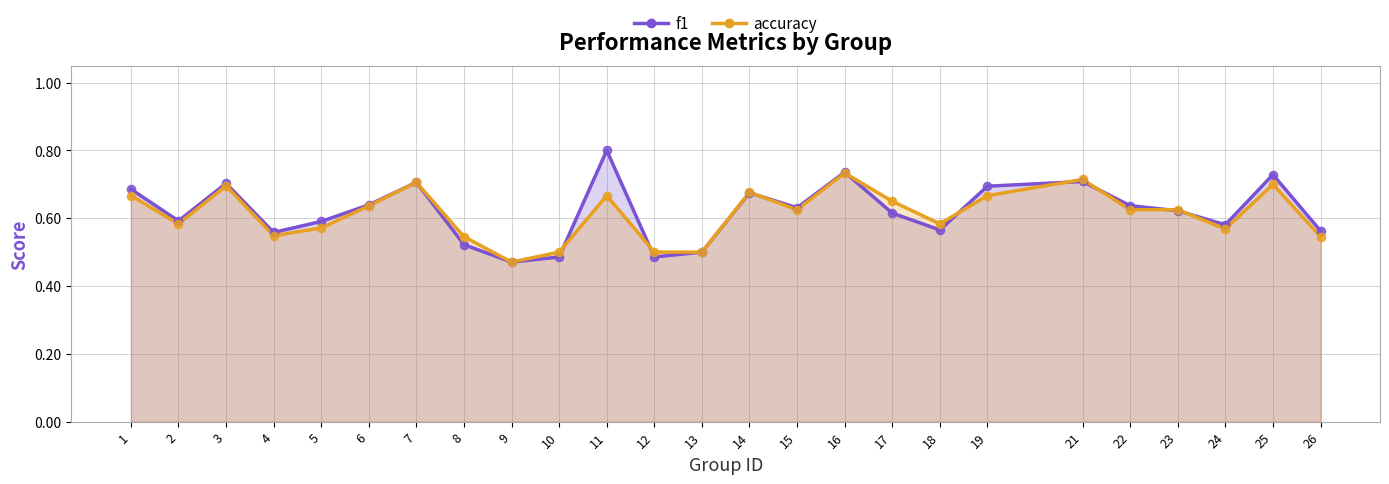

Which series has the largest total across all categories?

f1